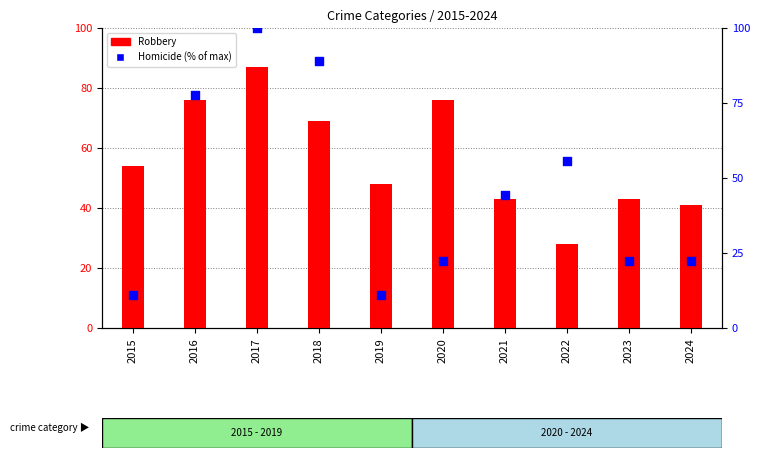

What are all the series names shown in the legend?

Robbery, Homicide (% of max)